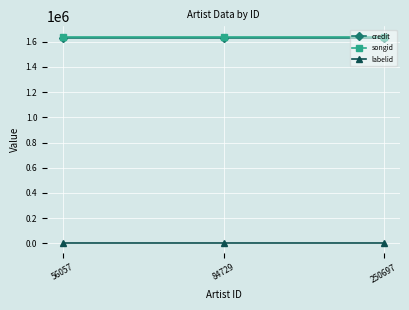

Is it true that credit equals 585009 at 250697?

False